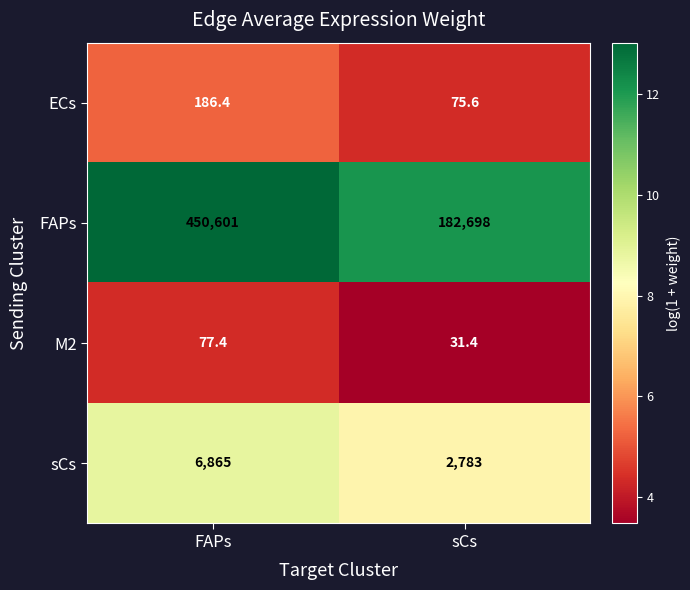

True or false: M2 has a value of 77.4 at FAPs.

True